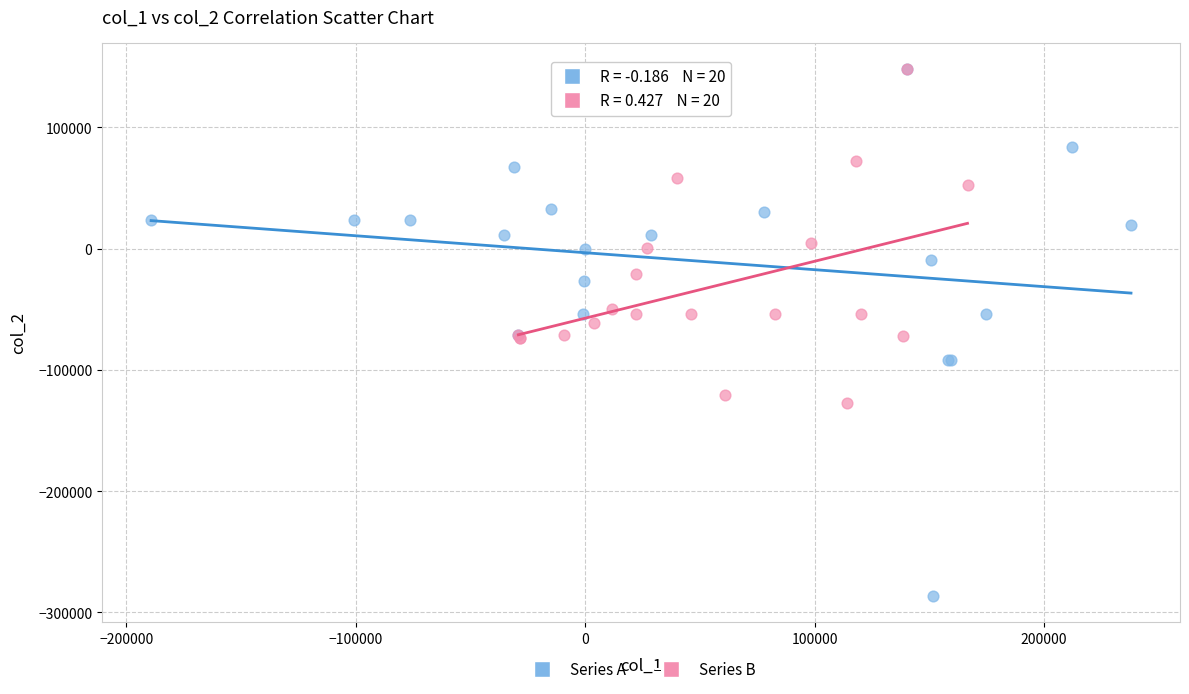

Which series has the largest Y range (max minus min)?

Series A